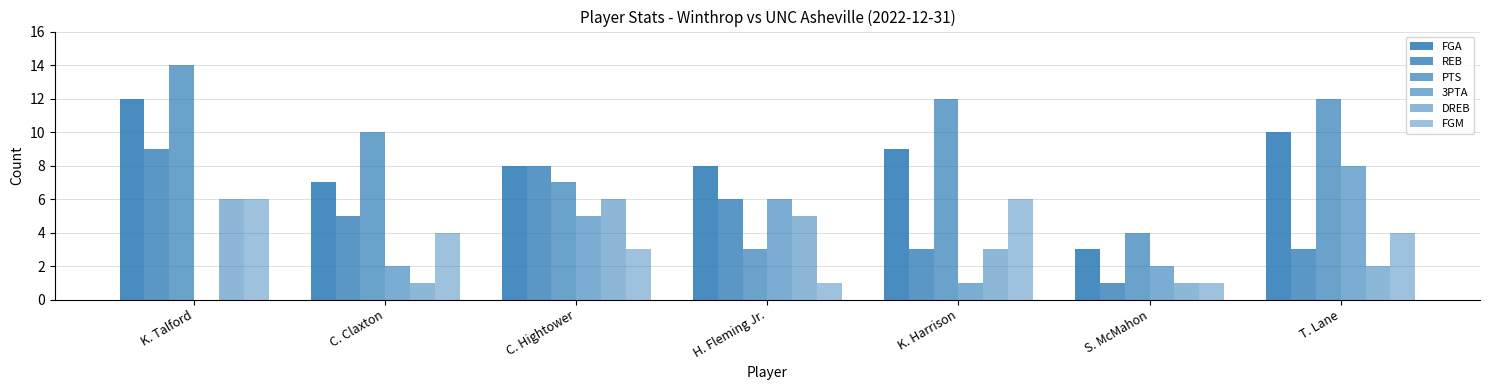

Is the value of 3PTA at K. Talford greater than the value of FGM at K. Talford?

No